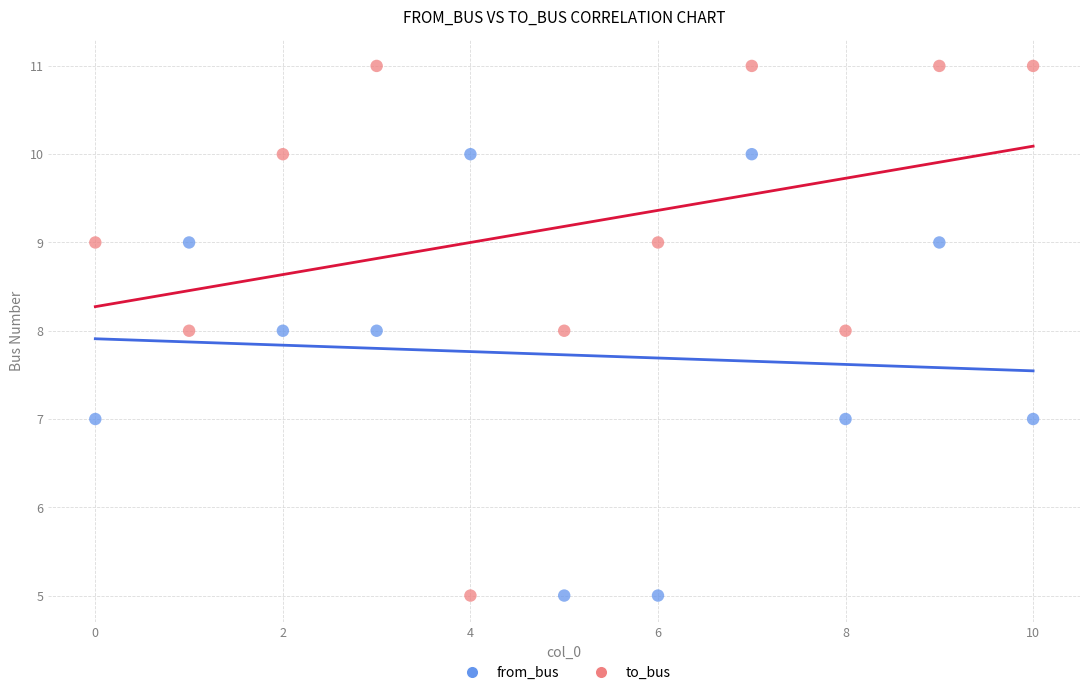

What are all the series names shown in the legend?

from_bus, to_bus